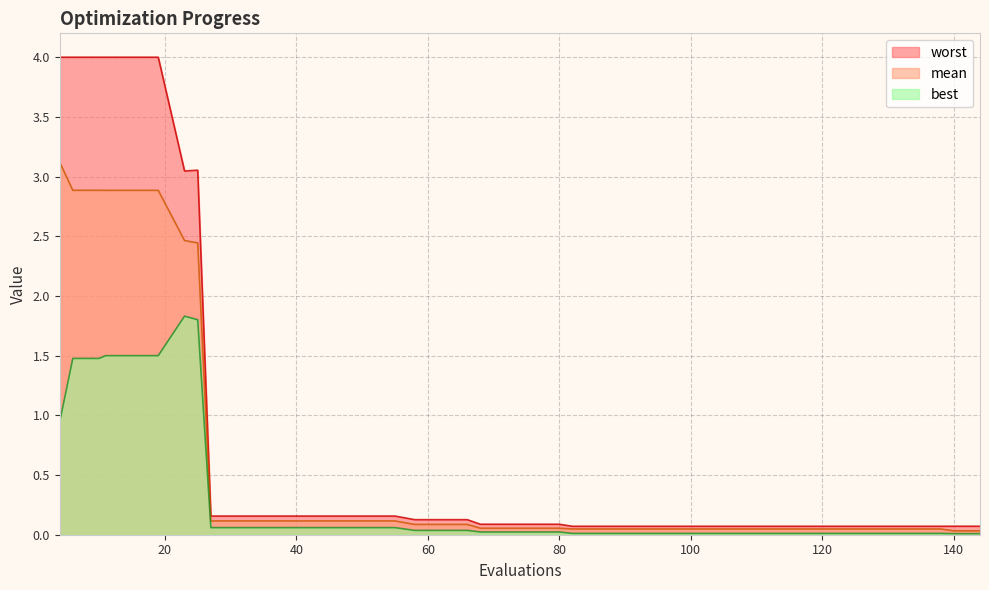

Which series has the largest total across all categories?

worst